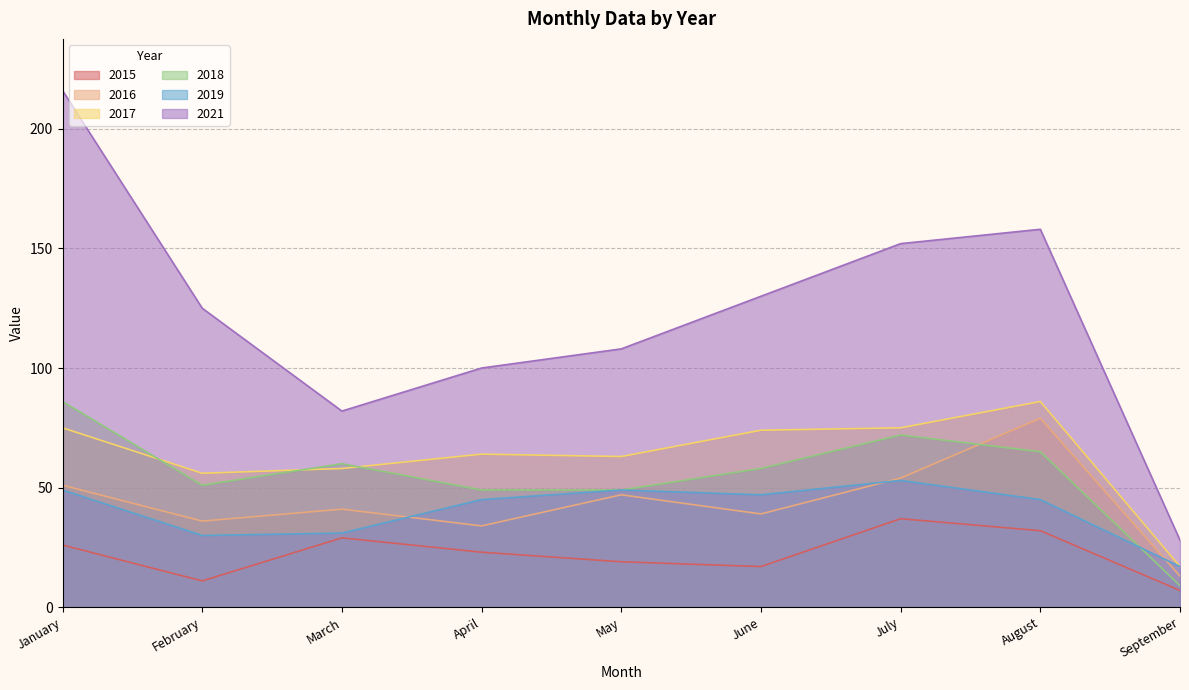

The value of 2017 at March is 58. True or false?

True